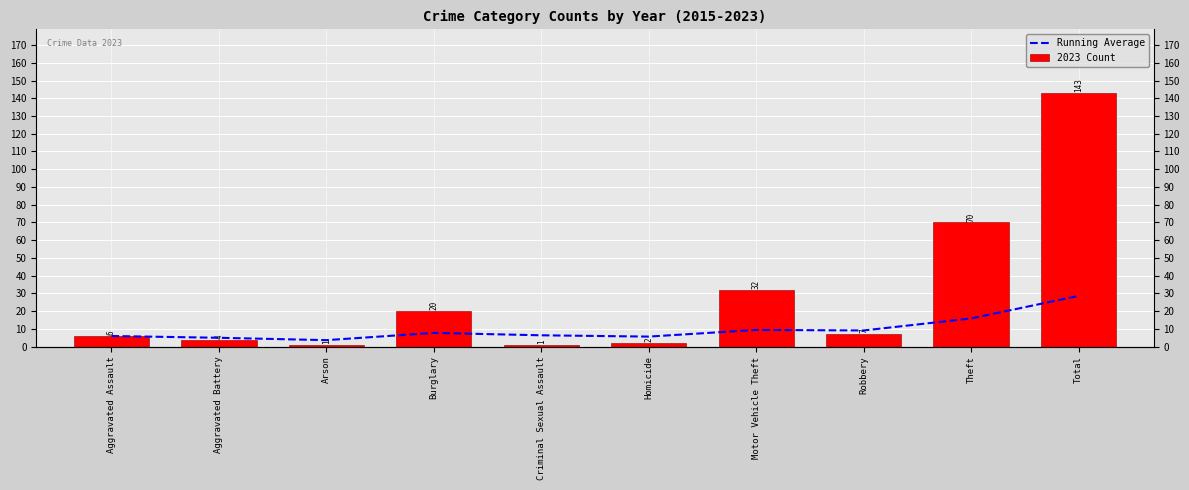

Reading left to right, what are all the values shown in this chart?

Running Average: Aggravated Assault=6.0	Aggravated Battery=5.0	Arson=3.7	Burglary=7.8	Criminal Sexual Assault=6.4	Homicide=5.7	Motor Vehicle Theft=9.4	Robbery=9.1	Theft=15.9	Total=28.6
2023 Count: Aggravated Assault=6.0	Aggravated Battery=4.0	Arson=1.0	Burglary=20.0	Criminal Sexual Assault=1.0	Homicide=2.0	Motor Vehicle Theft=32.0	Robbery=7.0	Theft=70.0	Total=143.0